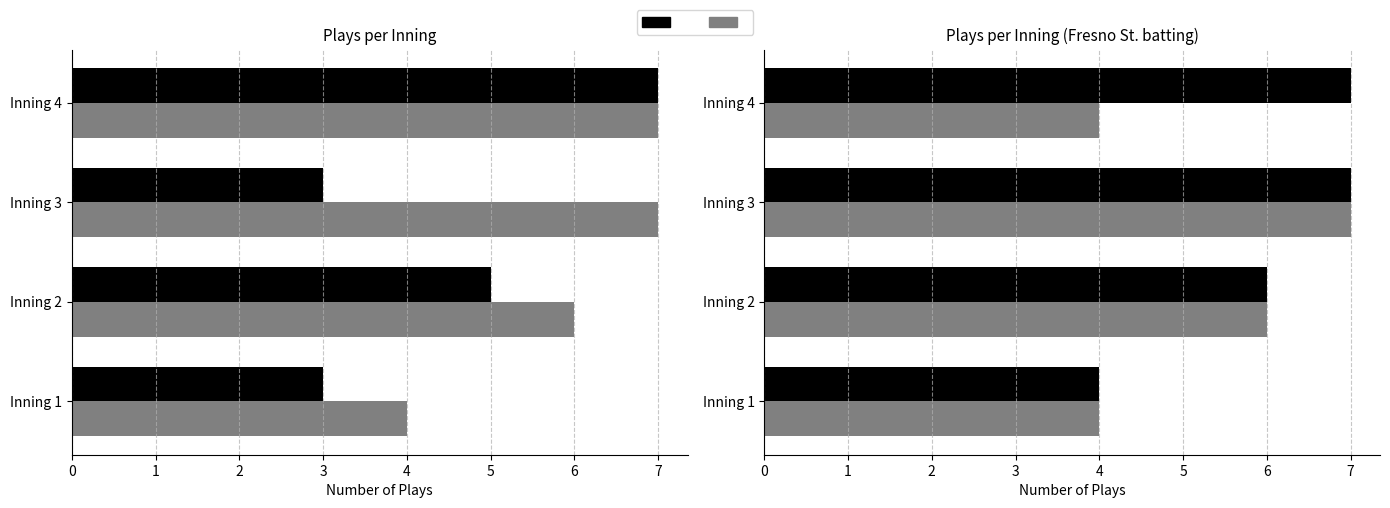

How many data points in Fresno St. are above 6?

1